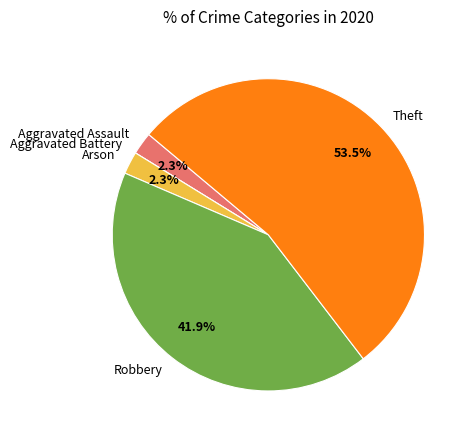

Does any single category account for the majority?

Yes